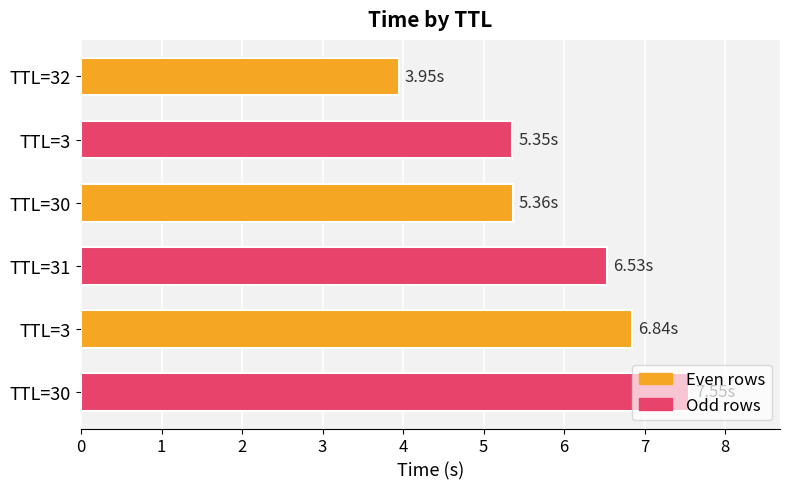

Does the chart contain stacked bars?

No